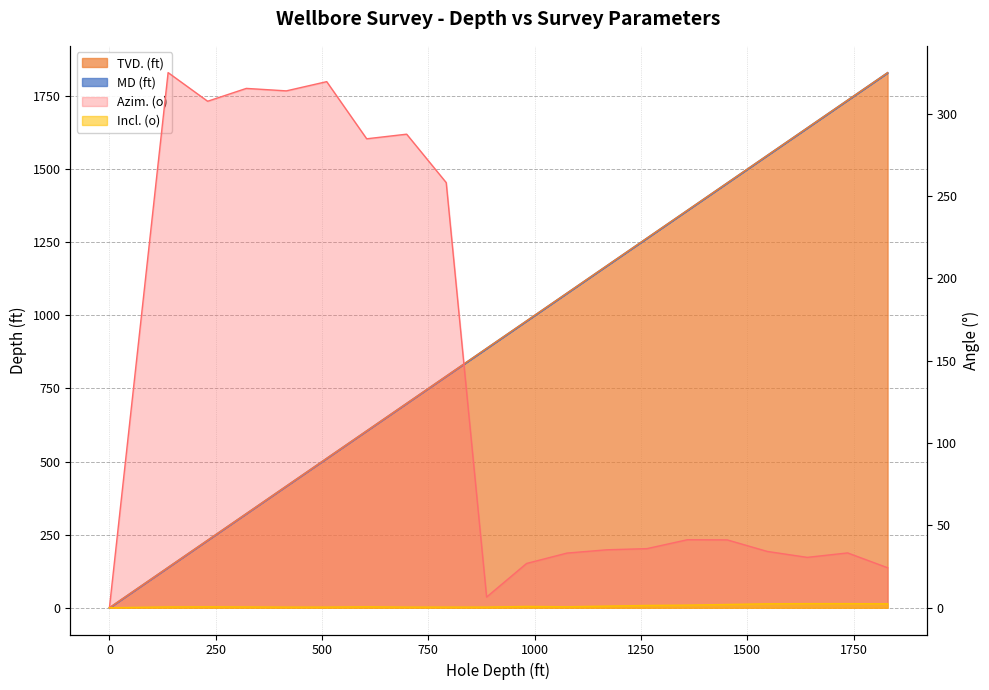

Which series ends up on top after the final intersection of Azim. (o) and MD (ft)?

MD (ft)